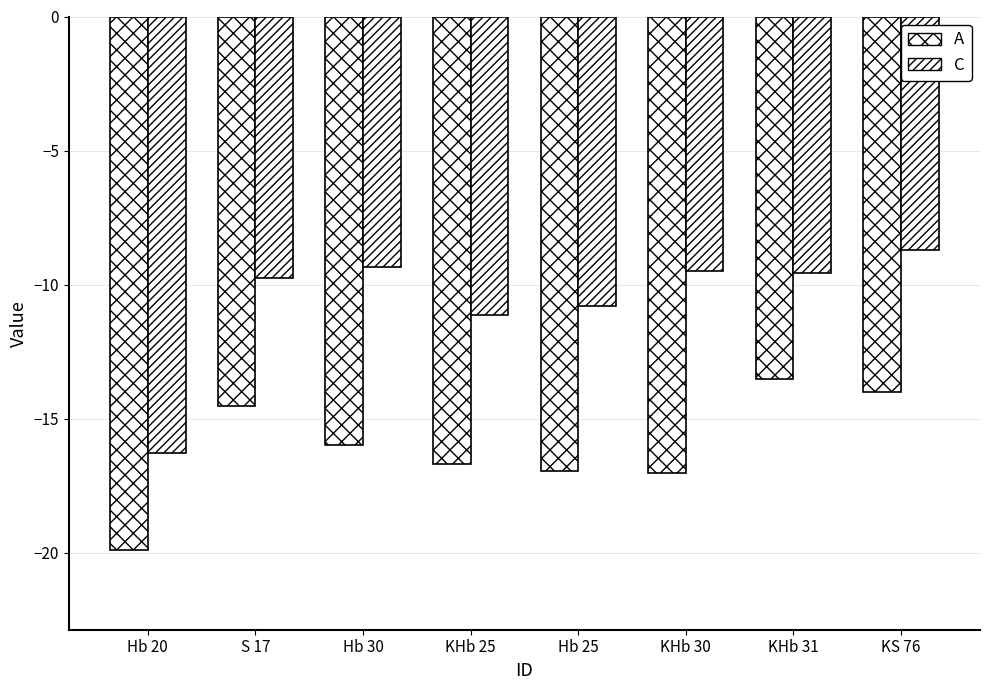

Does the chart contain stacked bars?

No